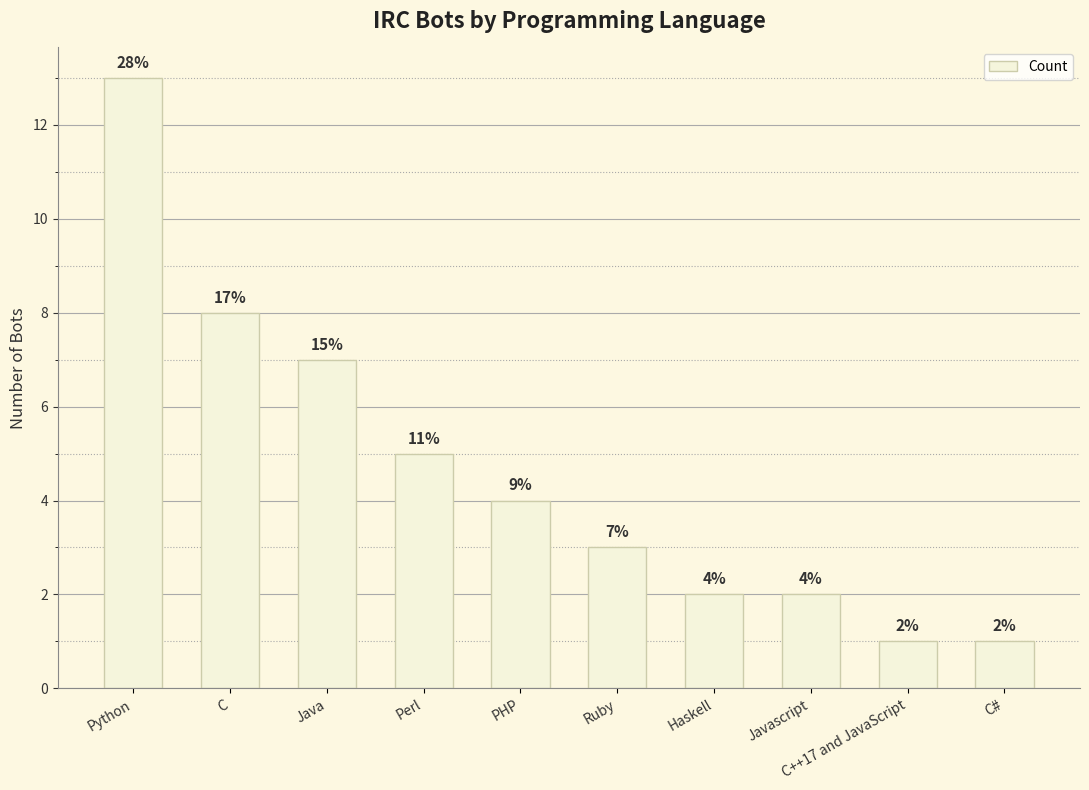

What is the sum of the values at C and PHP?

12